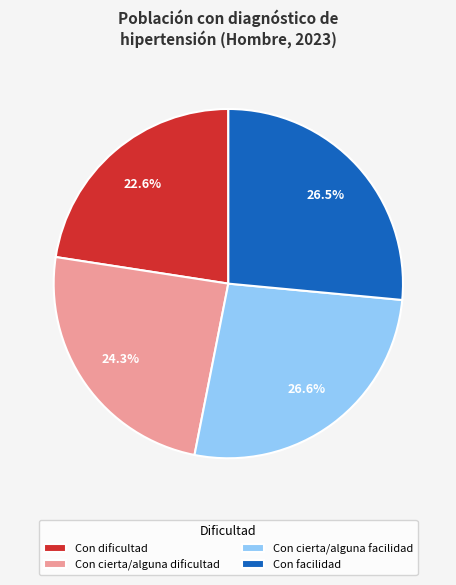

Does Con cierta/alguna dificultad represent more than half of the total?

No